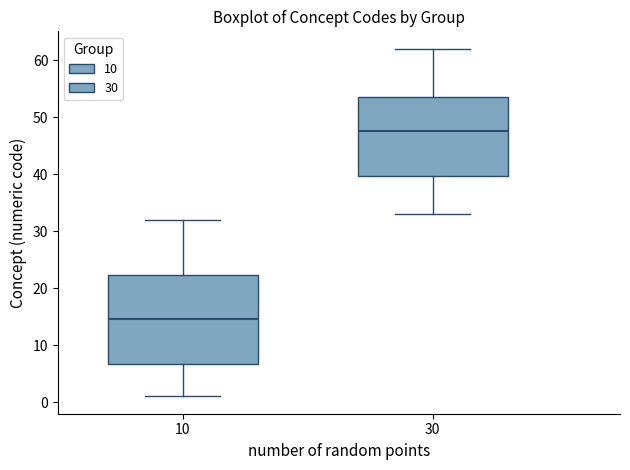

Which box's median line is the highest?

30